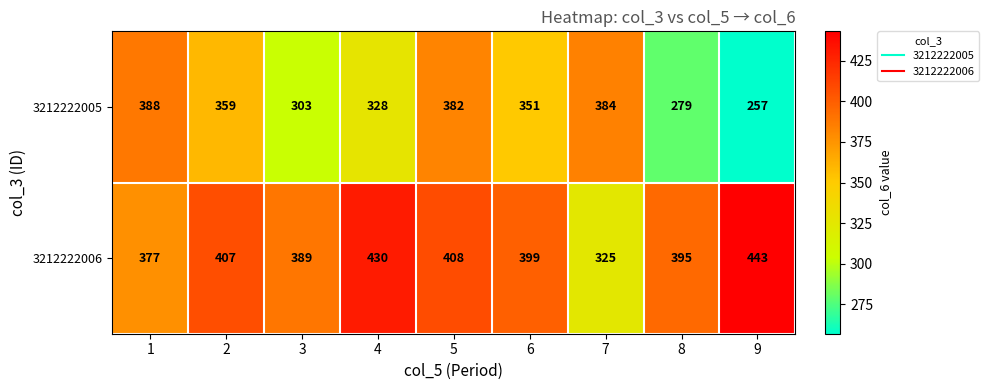

What is the difference between the maximum and minimum values in the 3212222005 series?

131